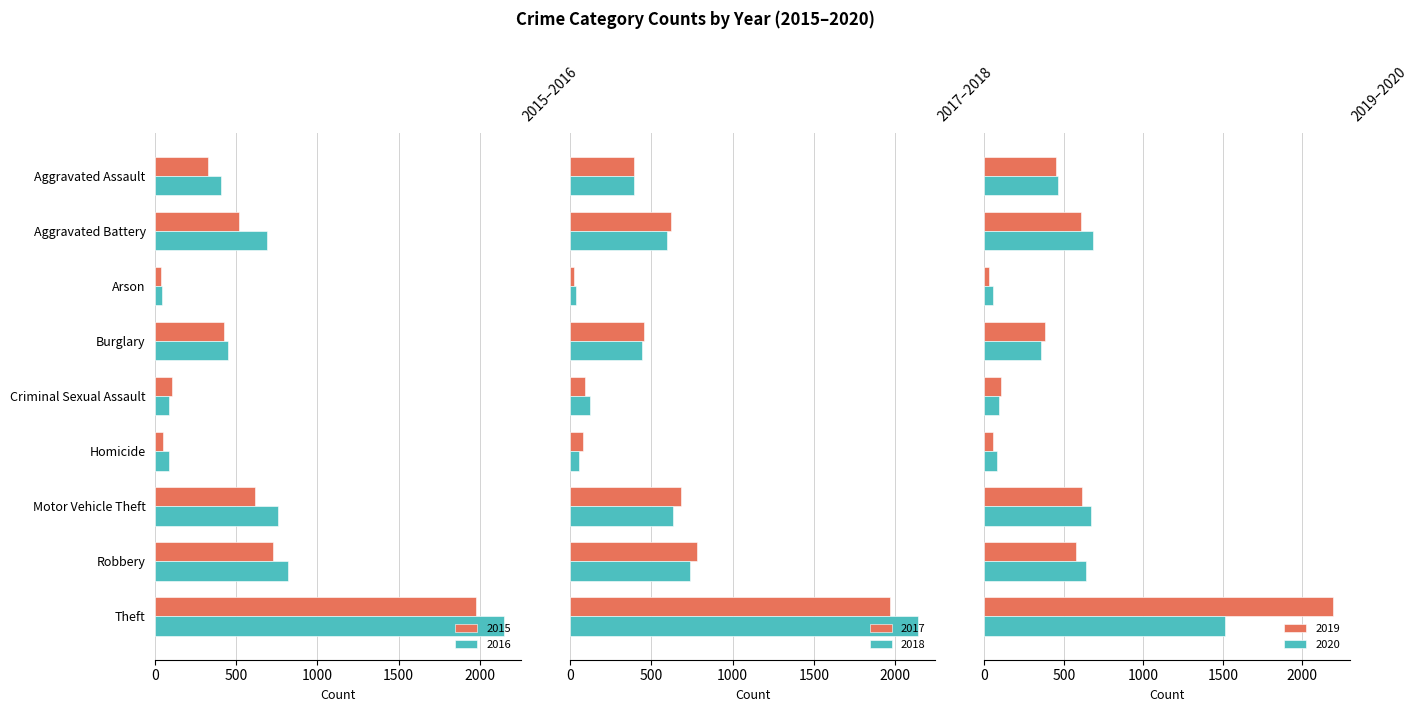

The value of 2016 at Theft is 2148. True or false?

True